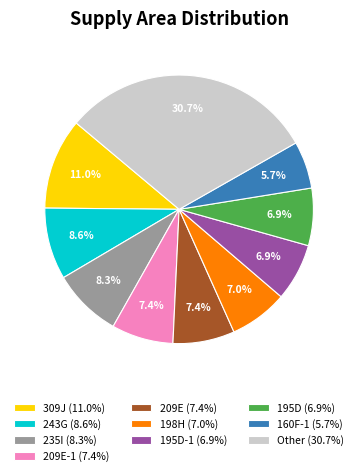

Does any single category account for the majority?

No